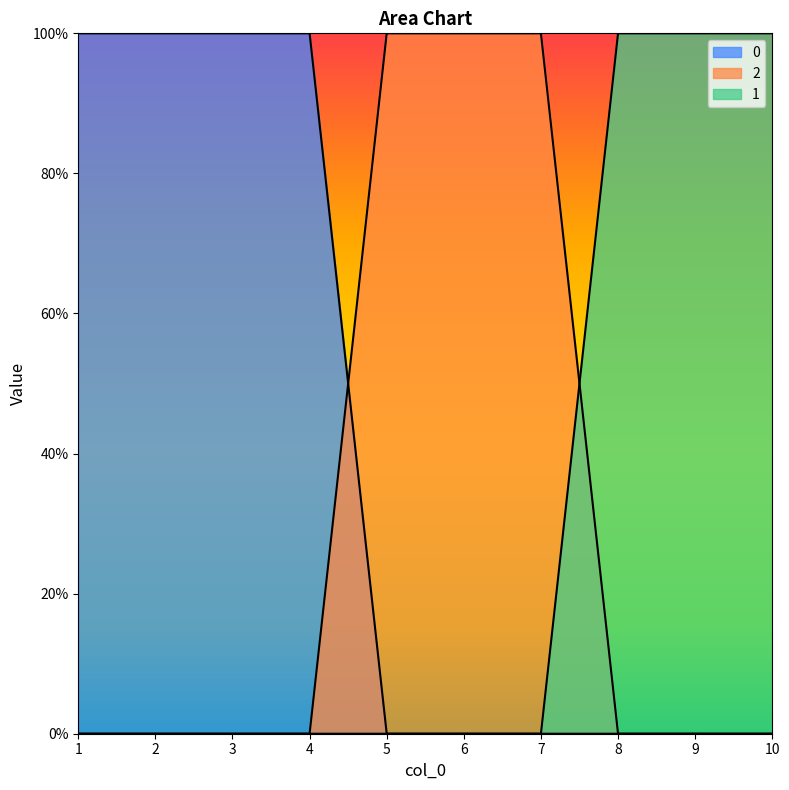

At which category does the chart reach its peak across all series?

5